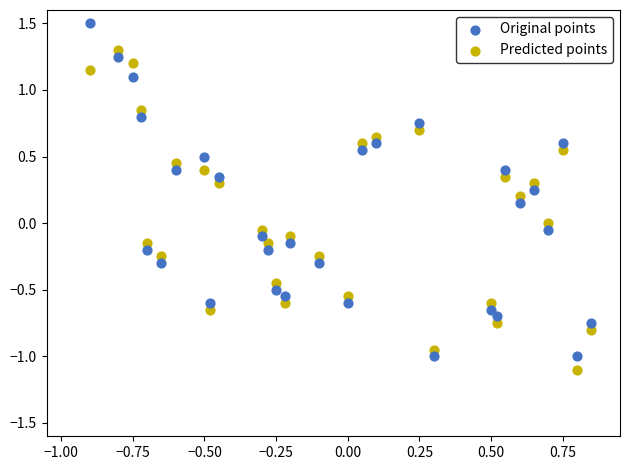

Which series reaches the minimum Y coordinate?

Predicted points